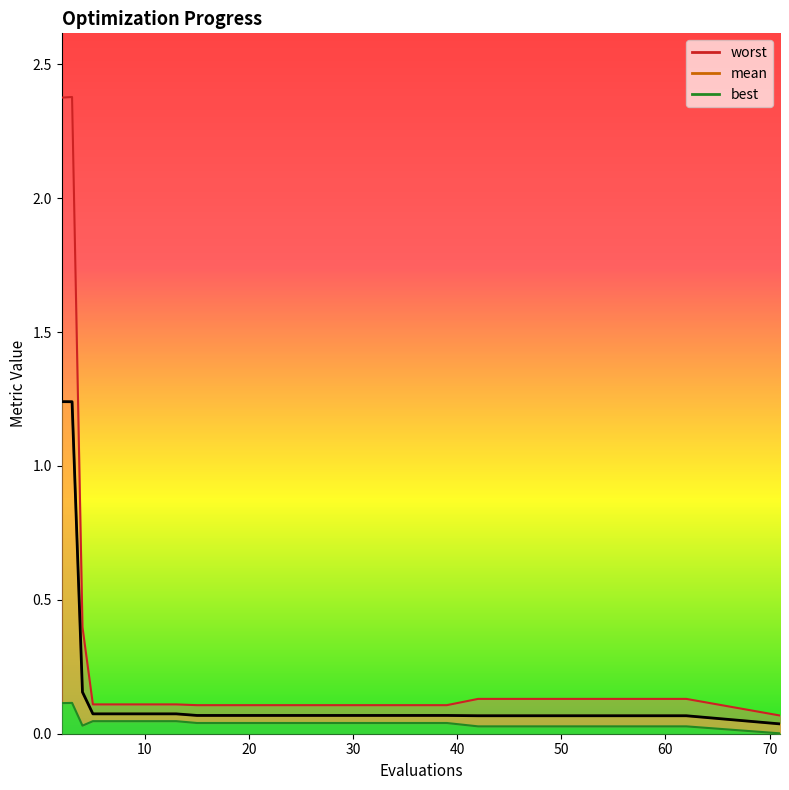

What value does the worst series have at 27?

0.1